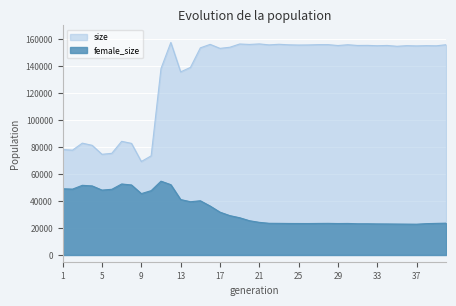

List the series in order of their overall mean, highest first.

size, female_size